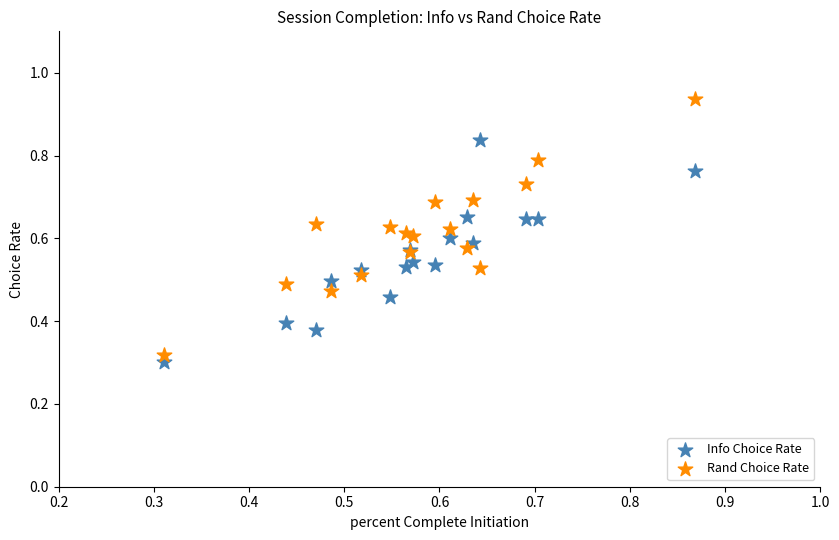

Which series reaches the maximum Y coordinate?

Rand Choice Rate